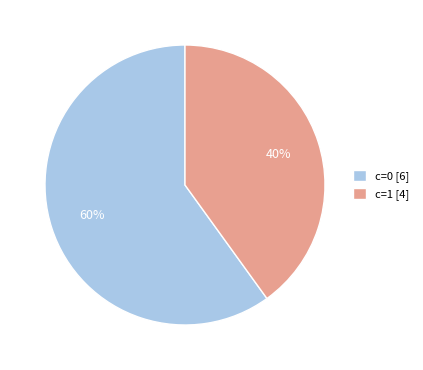

To the nearest percent, what is the average slice percentage?

50%